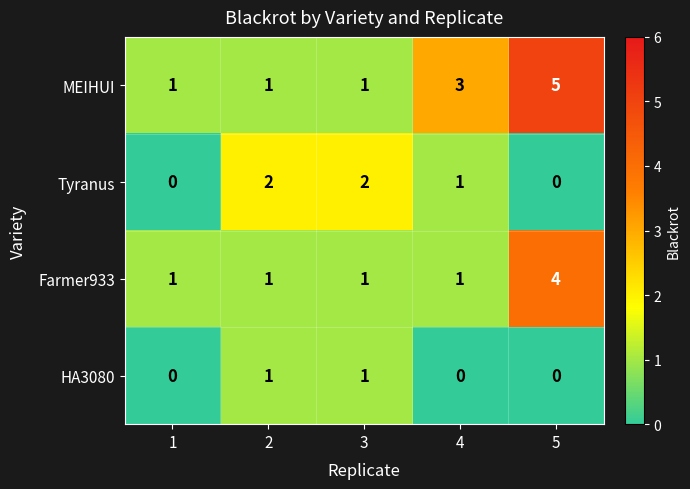

What is the maximum value for MEIHUI?

5